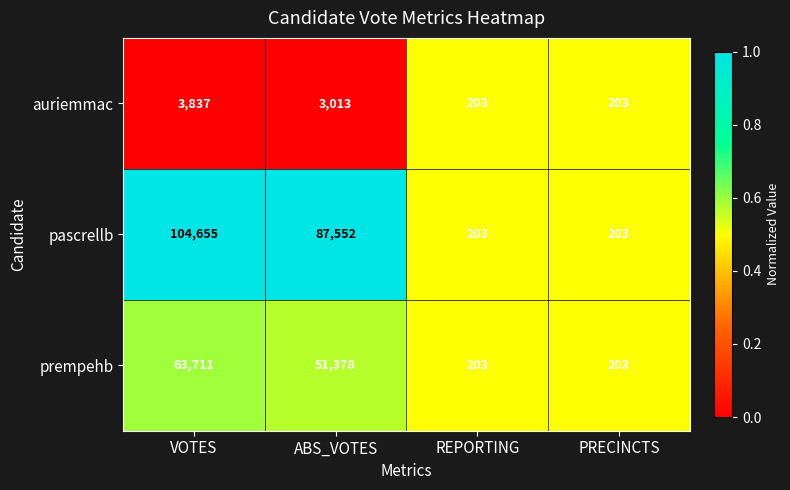

Rank the series at ABS_VOTES from highest to lowest value.

pascrellb, prempehb, auriemmac